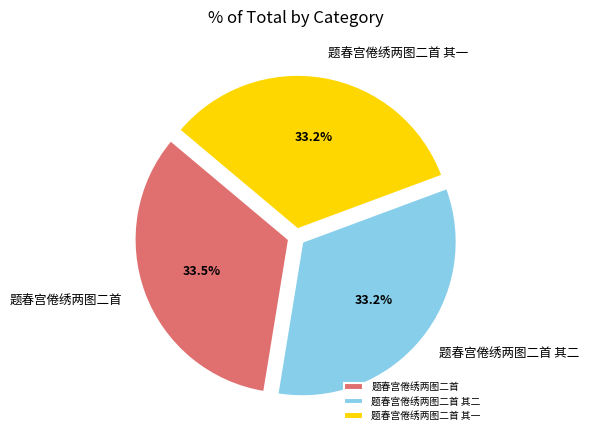

How much of the chart is everything except 题春宫倦绣两图二首 其二?

66.8%